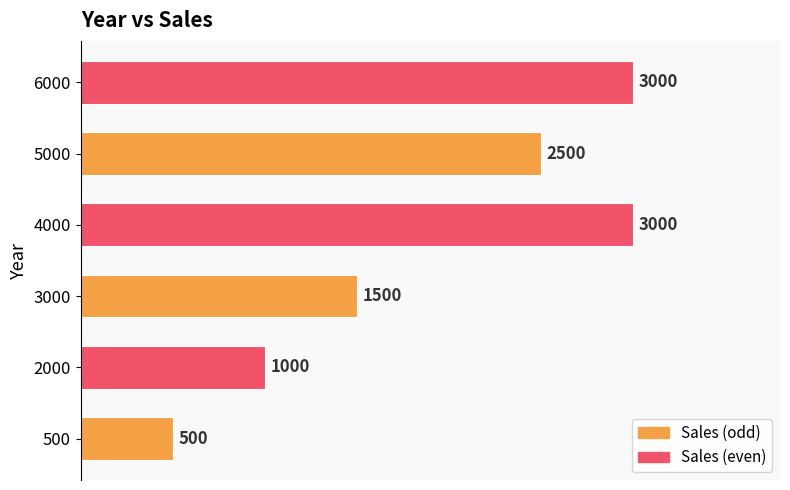

The chart shows a value of 2599 at 3000. True or false?

False